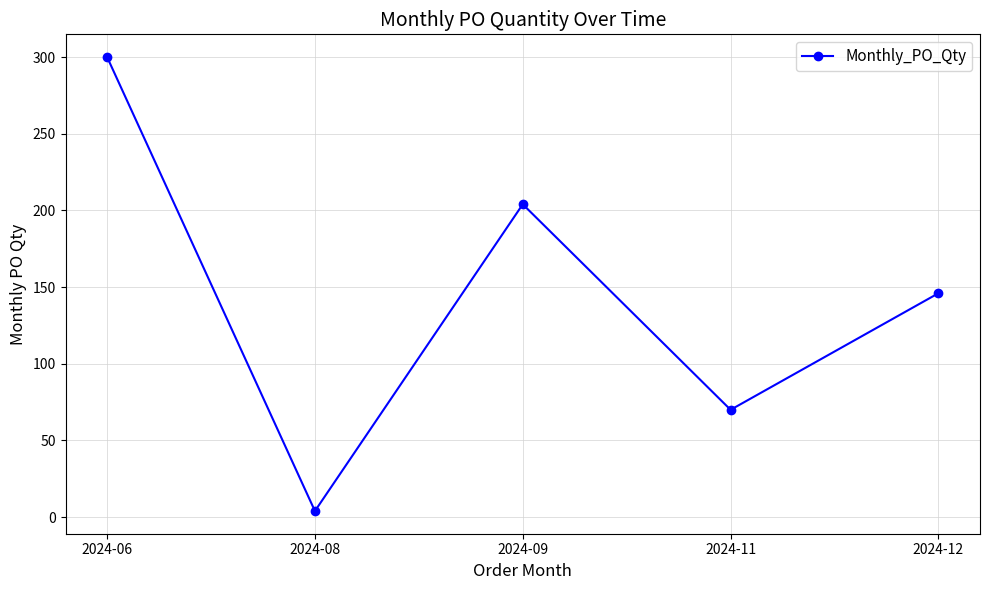

Rank the categories by value from highest to lowest.

2024-06, 2024-09, 2024-12, 2024-11, 2024-08